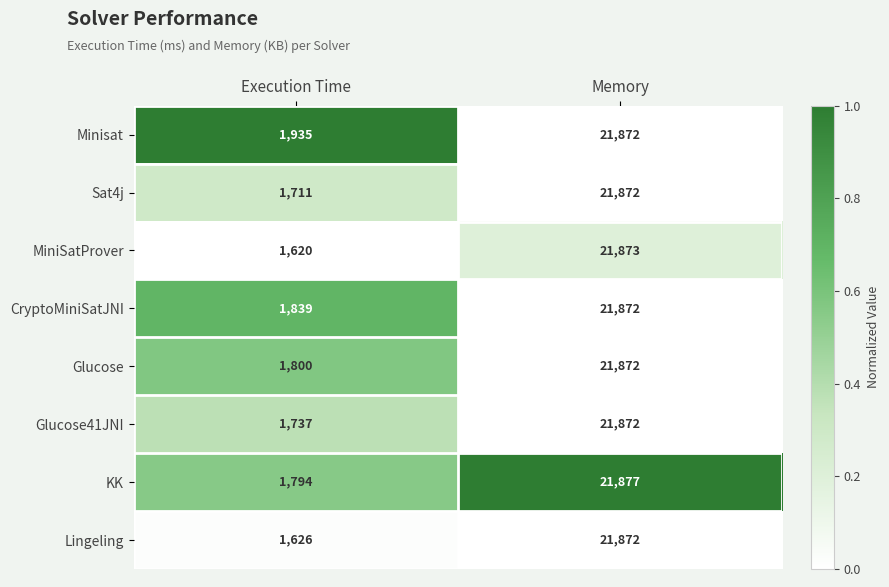

How many series are shown in this chart?

8